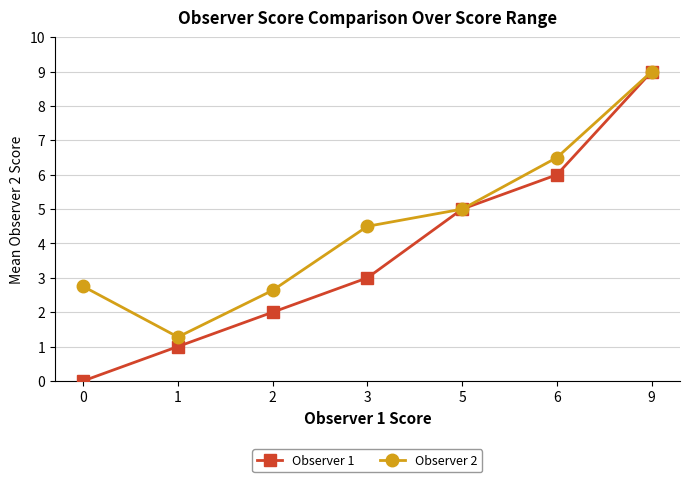

What is the value of the Observer 1 point at the 5th from the left?

5.0